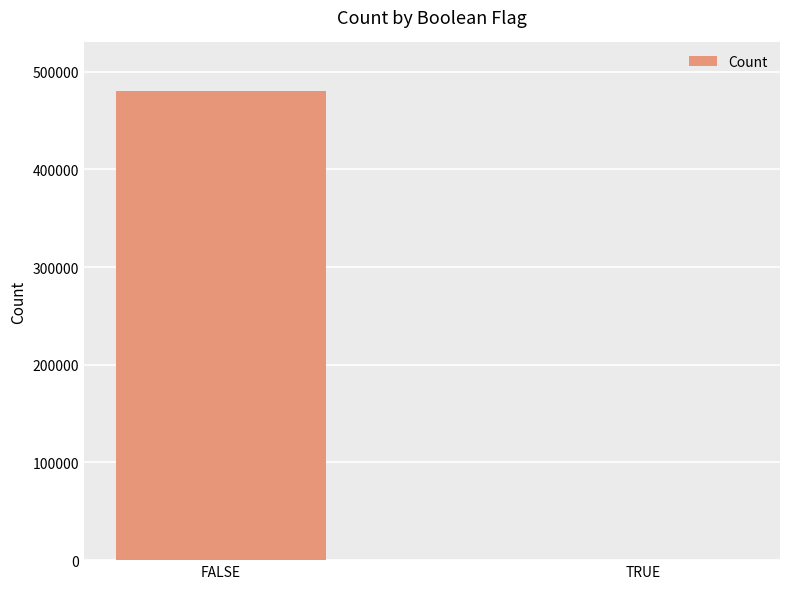

Is it true that the value at FALSE is 275262?

False